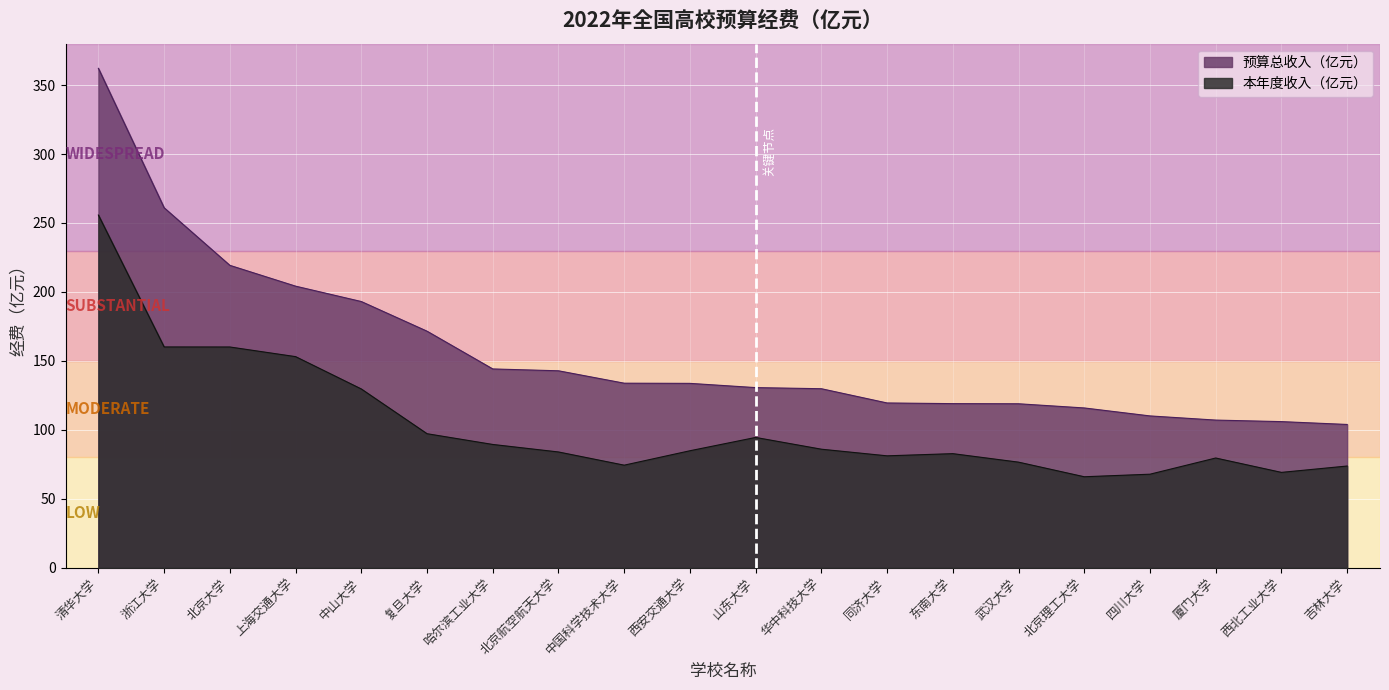

Reading right to left, what are all the values shown in this chart?

预算总收入（亿元）: 103.9	106.0	107.1	110.1	115.9	118.9	119.0	119.5	129.8	130.7	133.7	133.8	142.8	144.2	171.6	193.1	204.2	219.3	261.0	362.1
本年度收入（亿元）: 73.8	69.2	79.6	67.9	66.0	76.6	82.8	81.2	86.0	94.5	84.9	74.4	84.0	89.4	97.2	129.7	153.1	160.1	160.1	255.8